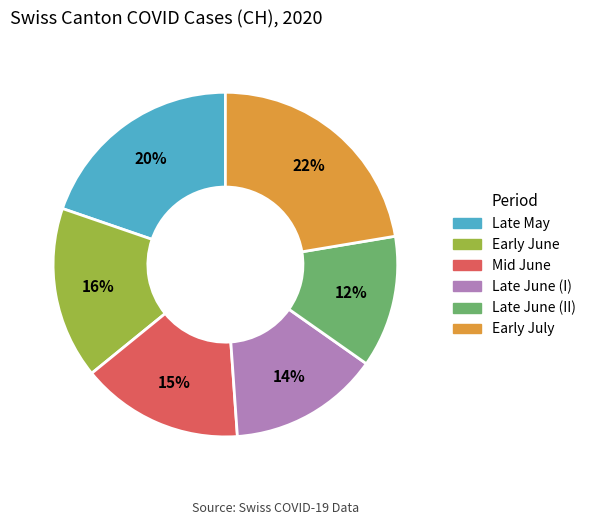

How many slices are in this pie chart?

6